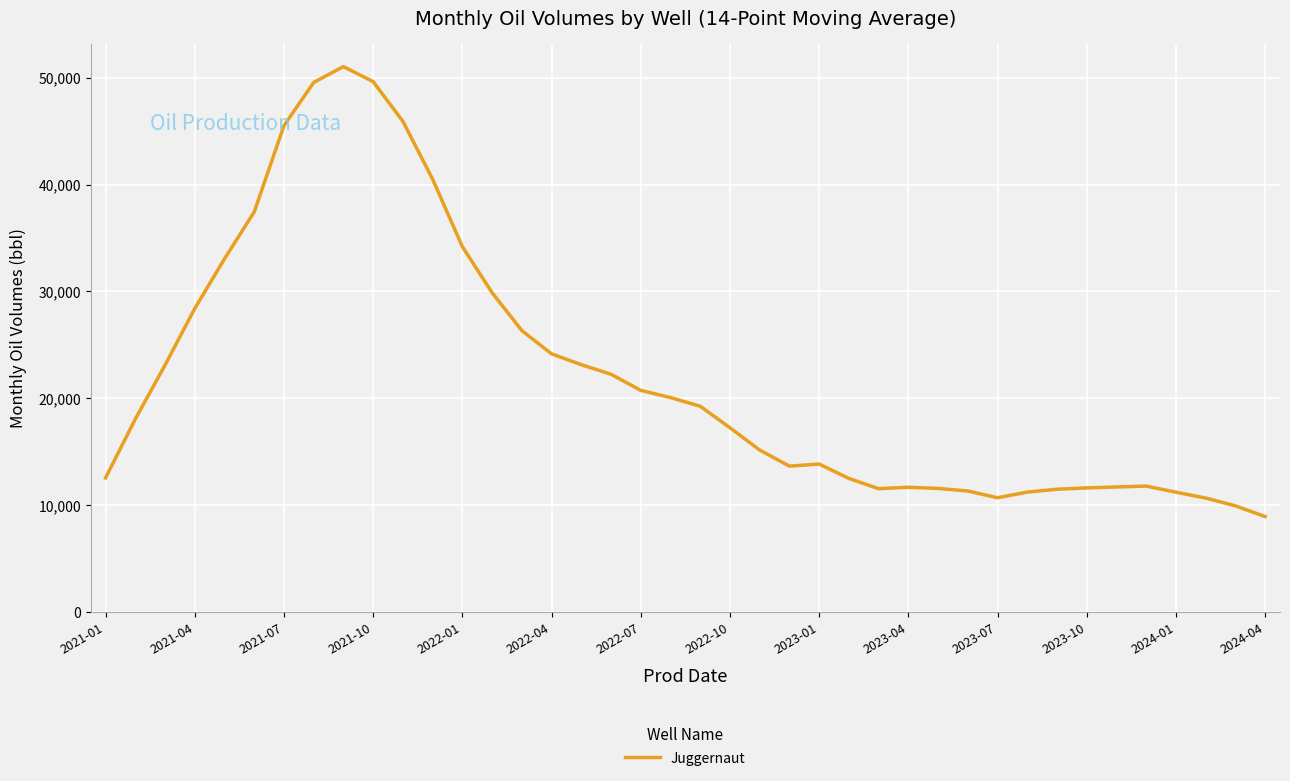

What is the difference between the maximum and minimum values?

42108.4